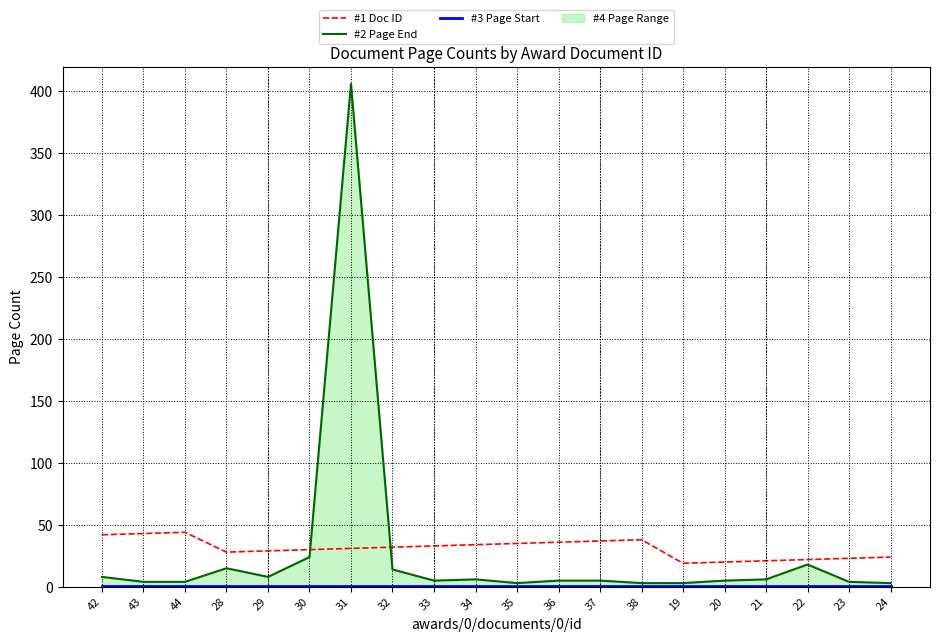

What position from the right is 42?

20